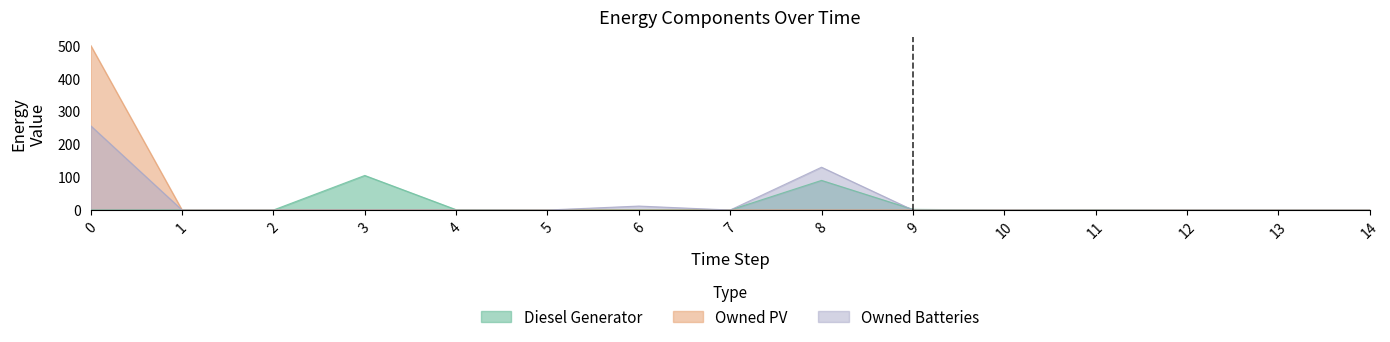

Reading right to left, extract all data points from this chart.

Diesel Generator: 0	0	0	1	0	2	90	0	1	0	1	105	0	0	0
Owned PV: 0	0	0	0	0	0	0	0	0	0	0	0	0	0	500
Owned Batteries: 0	0	0	0	0	0	130	0	12	0	0	0	0	0	256